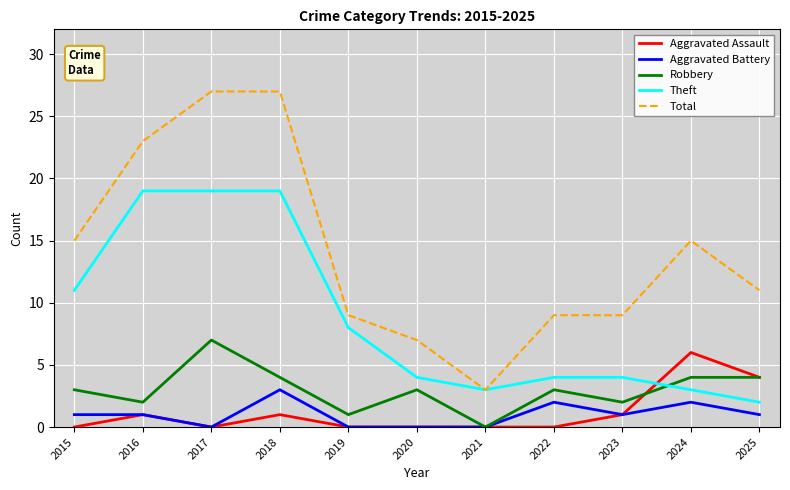

Which series changed the most between 2015 and 2022?

Theft